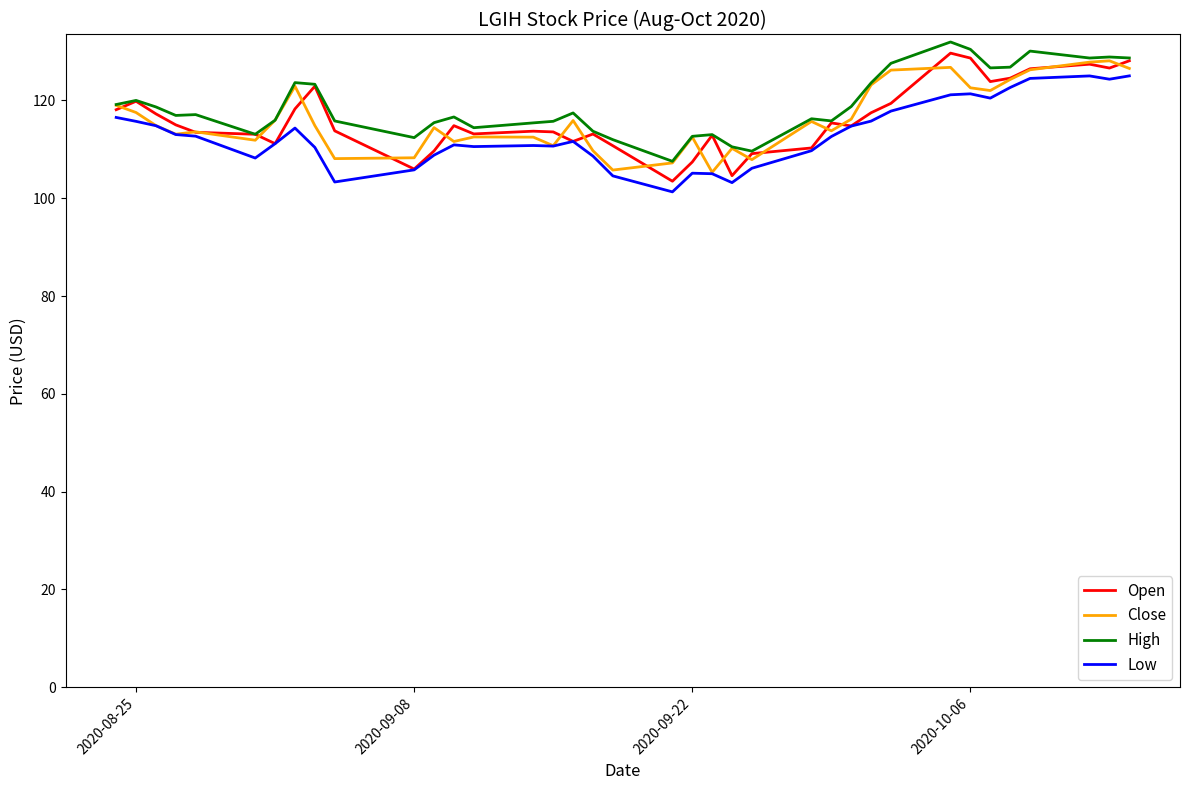

What is the maximum value shown in the chart?

131.9